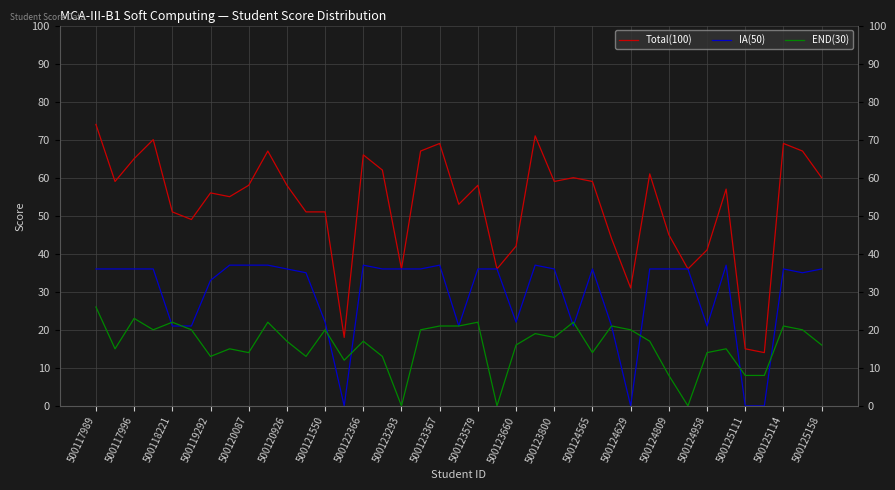

Between 500120926 and 500123579, which series saw the biggest shift?

END(30)